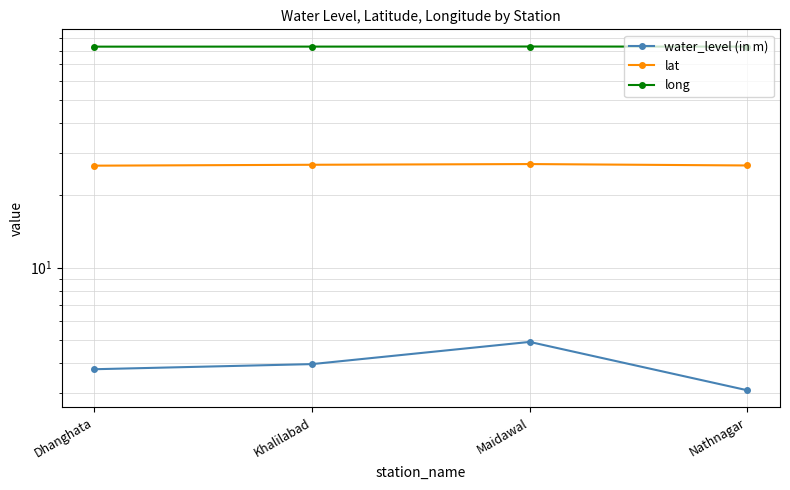

Reading right to left, what are all the values shown in this chart?

water_level (in m): Nathnagar=3.1	Maidawal=4.9	Khalilabad=4.0	Dhanghata=3.8
lat: Nathnagar=26.6	Maidawal=27.0	Khalilabad=26.8	Dhanghata=26.6
long: Nathnagar=83.0	Maidawal=83.1	Khalilabad=83.0	Dhanghata=83.0